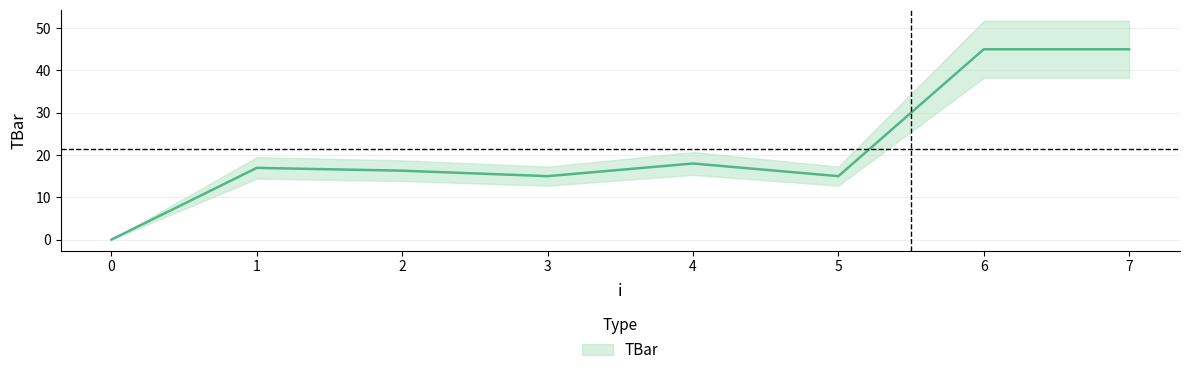

Rank the categories by value from lowest to highest.

0, 3, 5, 2, 1, 4, 6, 7